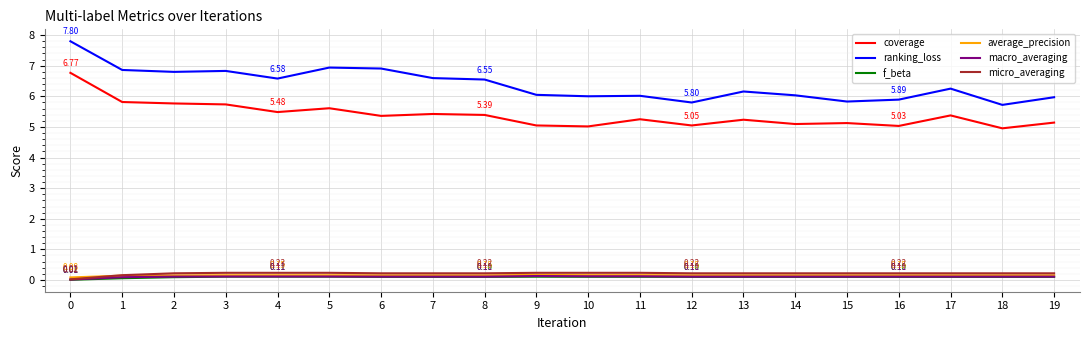

True or false: ranking_loss and coverage intersect in this chart.

False